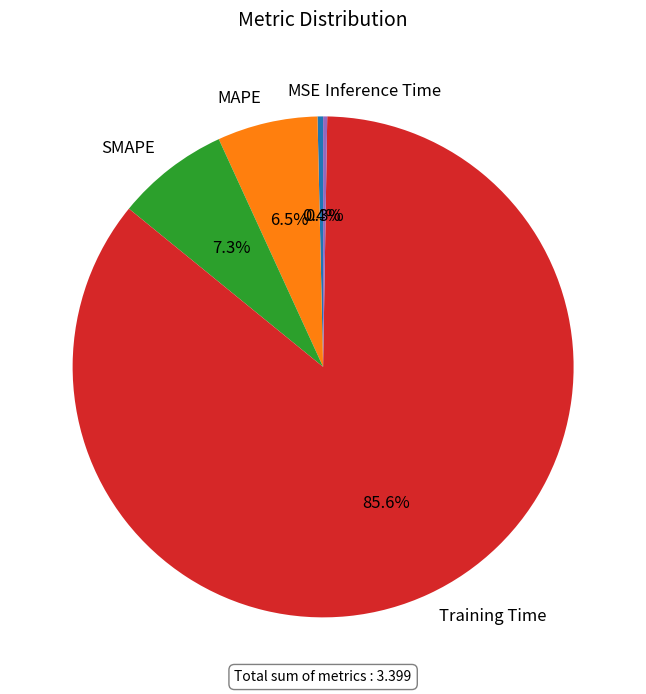

What is the total percentage of SMAPE and MAPE?

13.8%